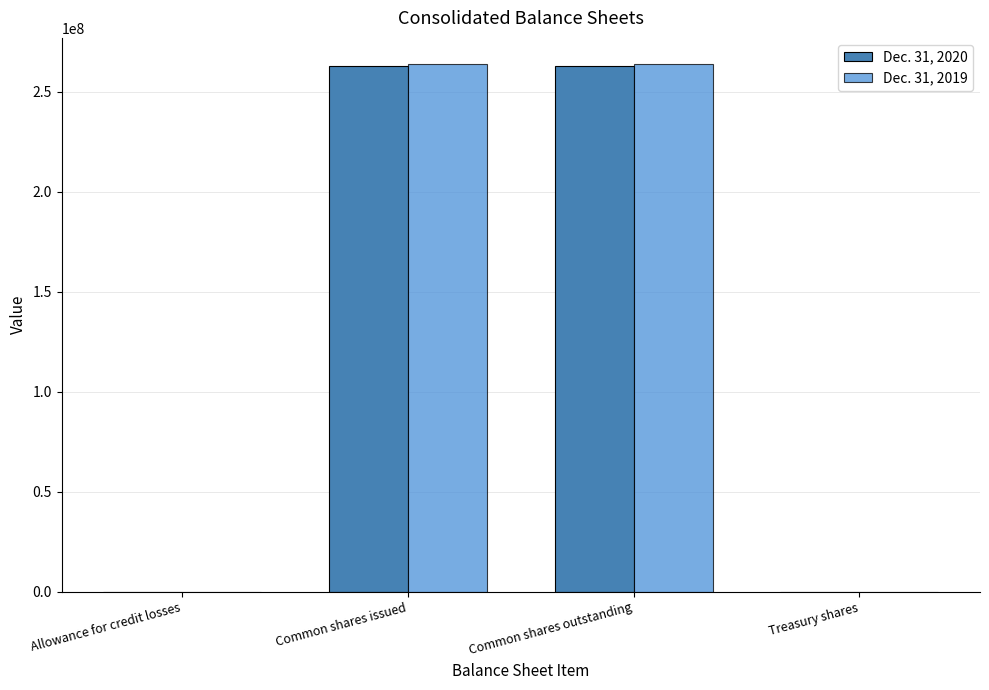

What is the approximate value of Dec. 31, 2019 at Common shares outstanding, to the nearest 10?

263618160